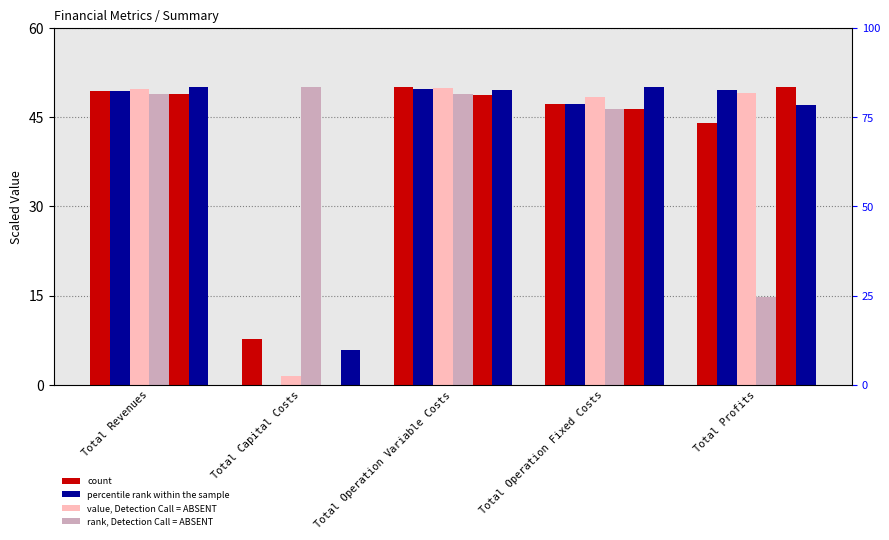

What is the average value of the col_5 series?

38.8